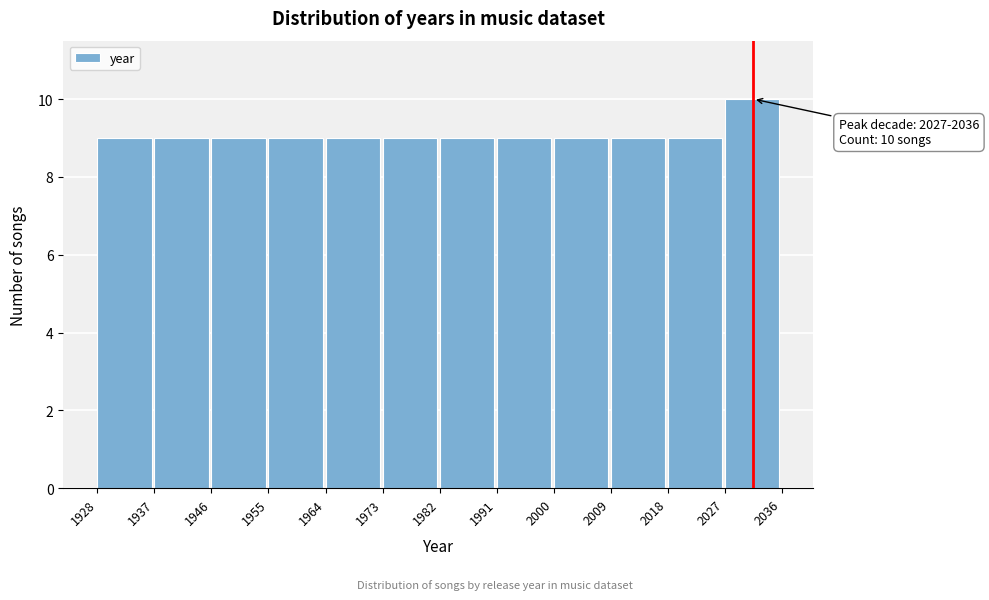

Which range on the x-axis has the tallest bar?

2027 to 2036